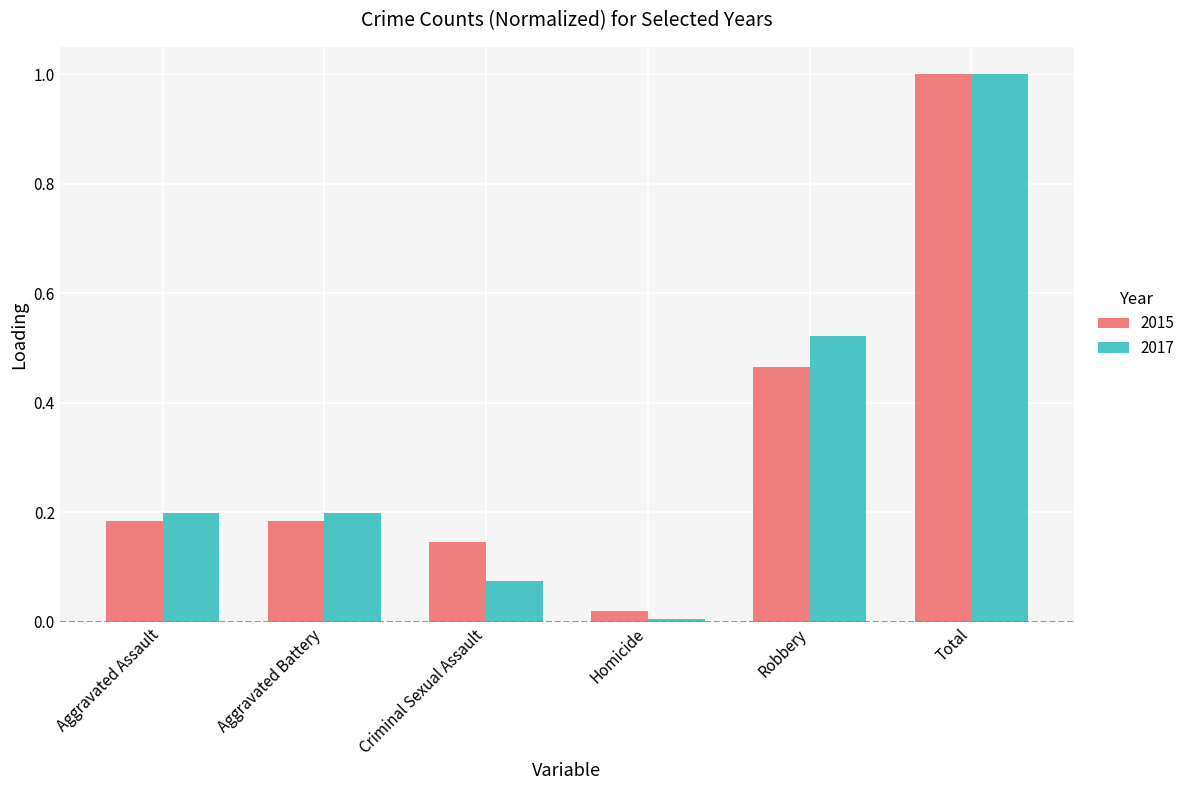

What is the sum of all 2017 values?

2.0